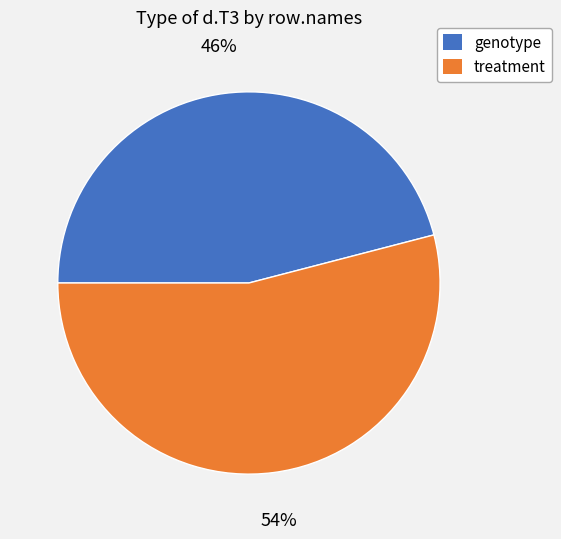

Combined, do genotype and treatment account for over 50%?

Yes